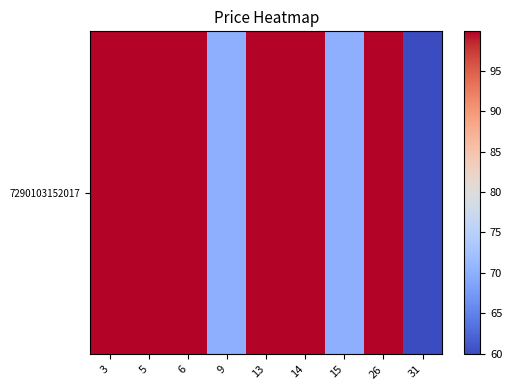

List the labels in order of value, smallest first.

31, 9, 15, 3, 5, 6, 13, 14, 26